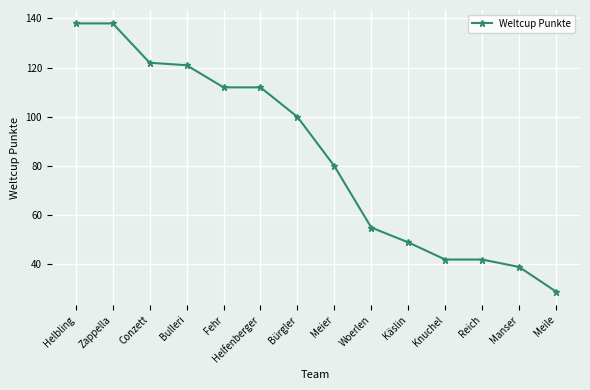

Approximately how many times larger is the value at Manser compared to Knuchel?

0.9